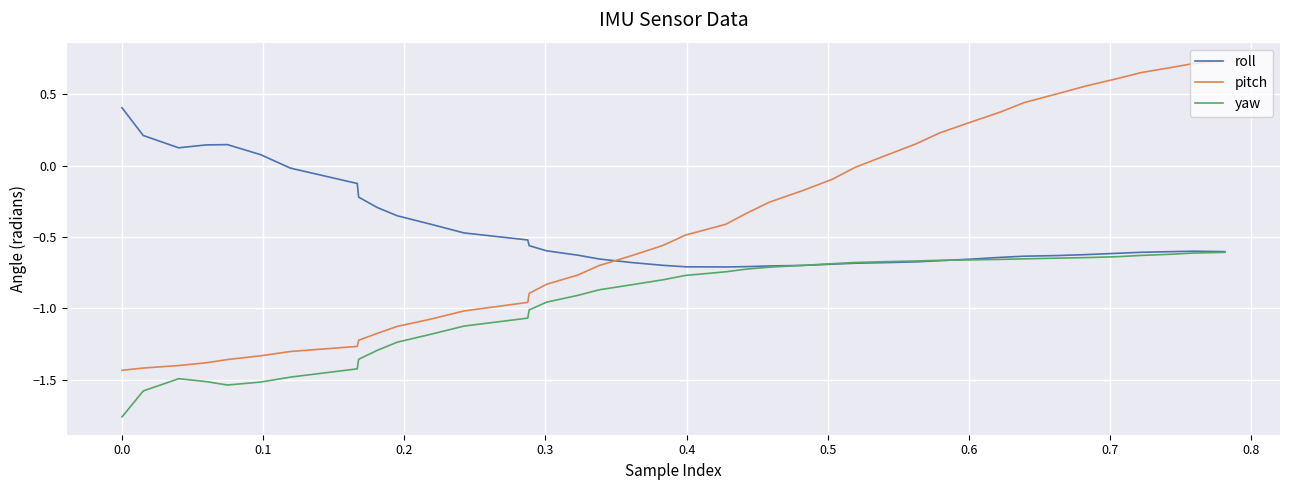

Which series has the widest spread of values?

pitch